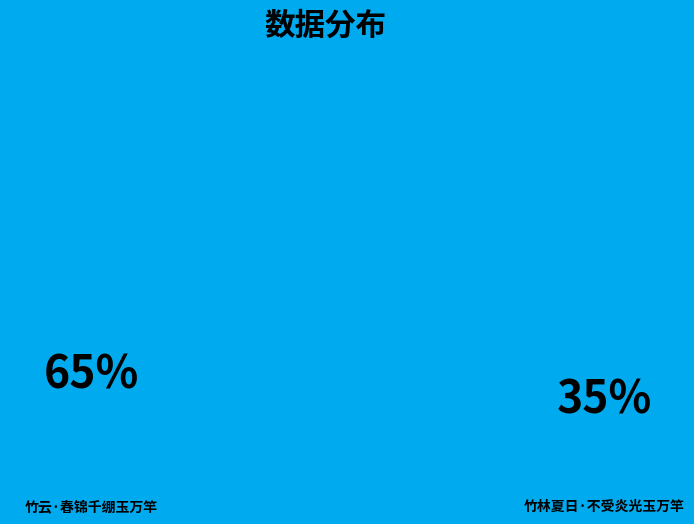

Is there any slice that represents more than half of the pie?

Yes